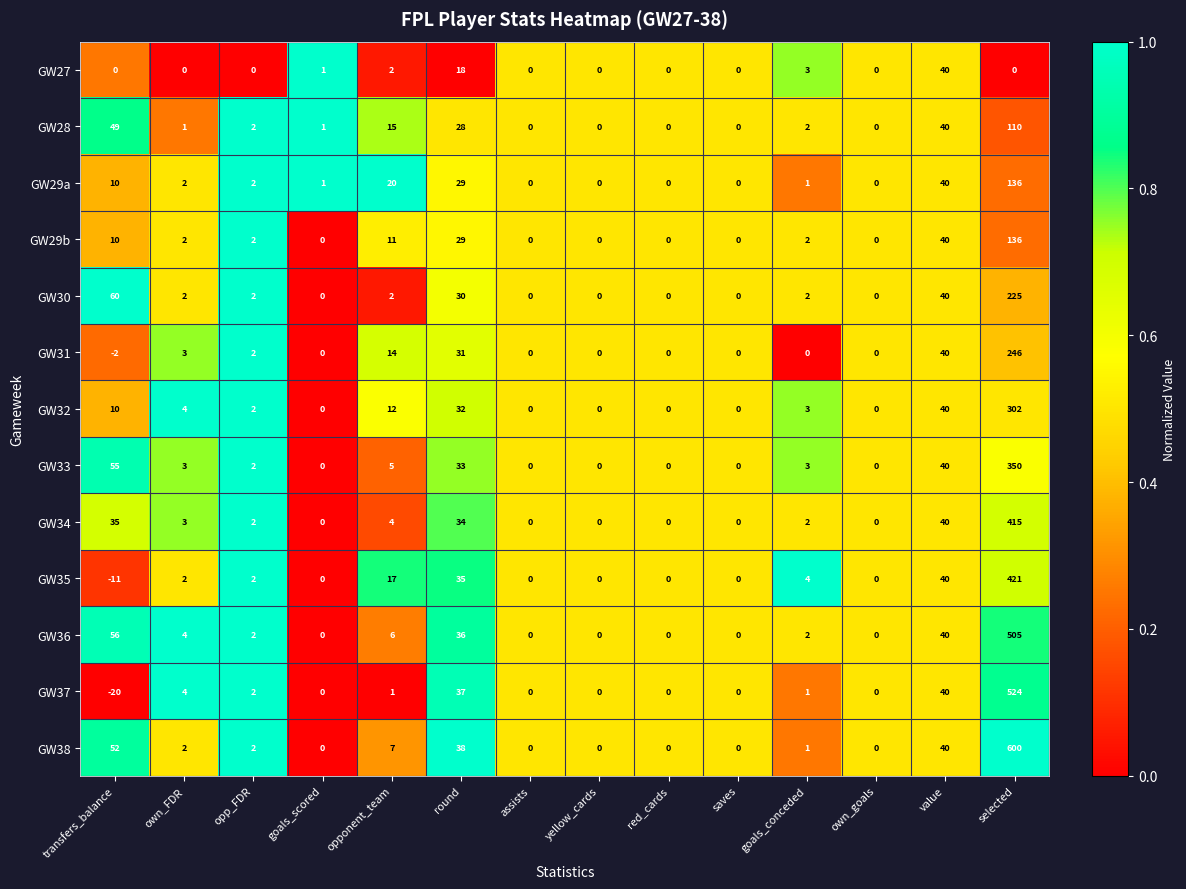

What is the difference between the second highest and minimum values in the GW32 series?

40